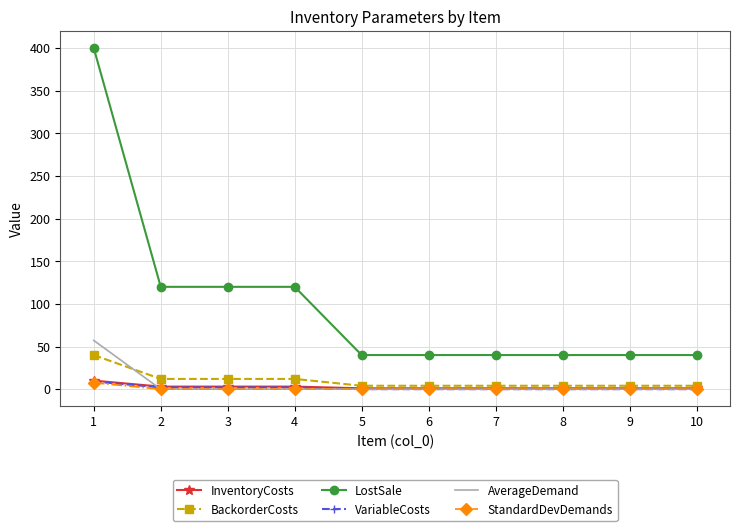

What is the minimum value for LostSale?

40.0